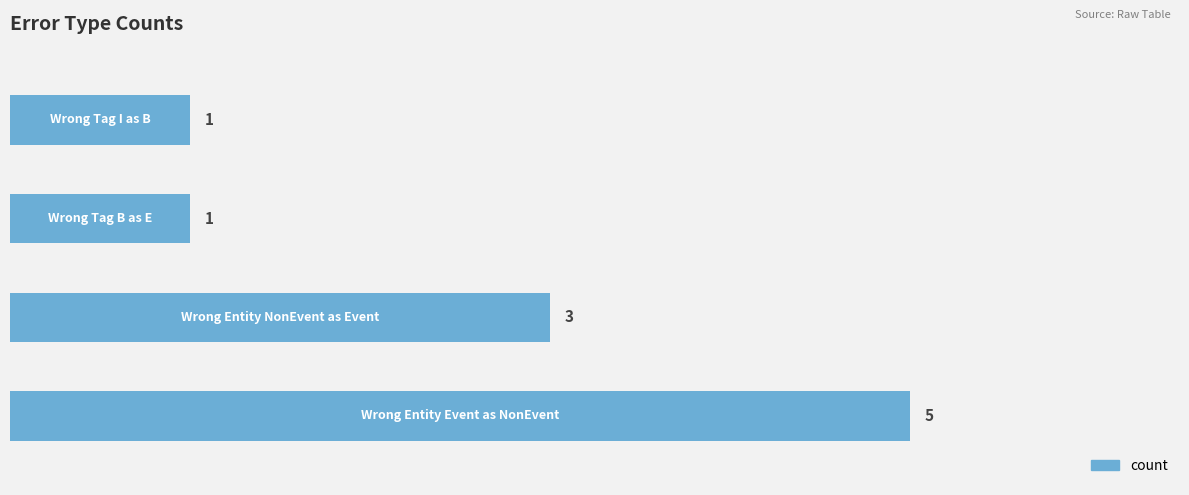

What is the maximum value shown in the chart?

5